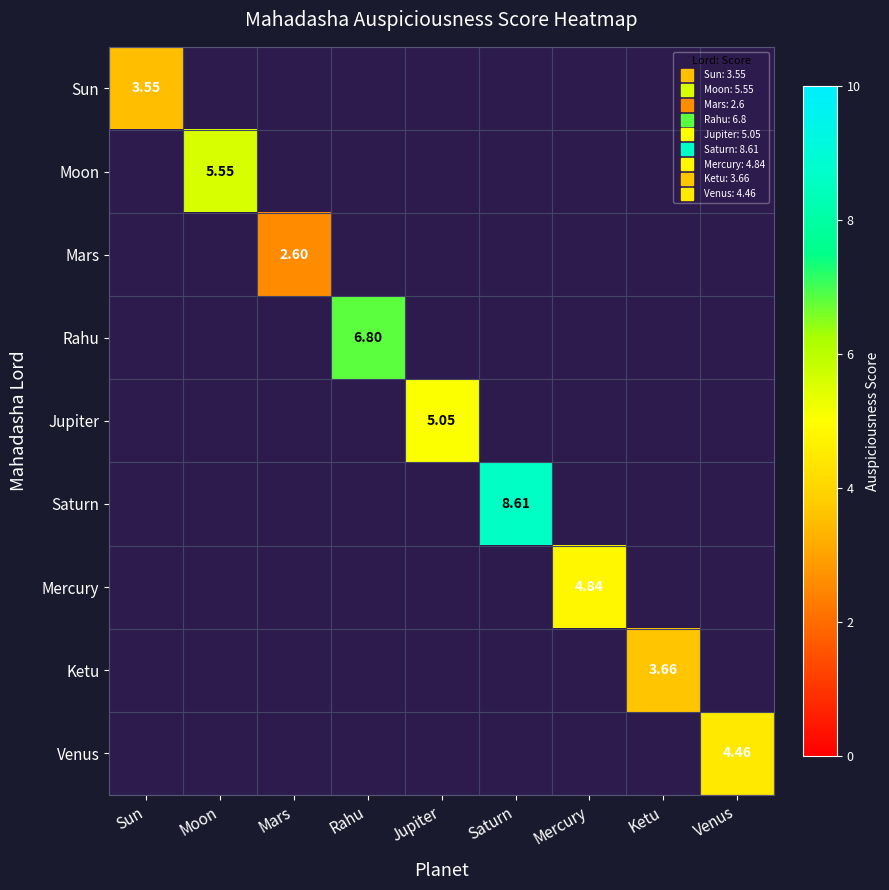

Is the value of Venus at Ketu greater than the value of Jupiter at Rahu?

No